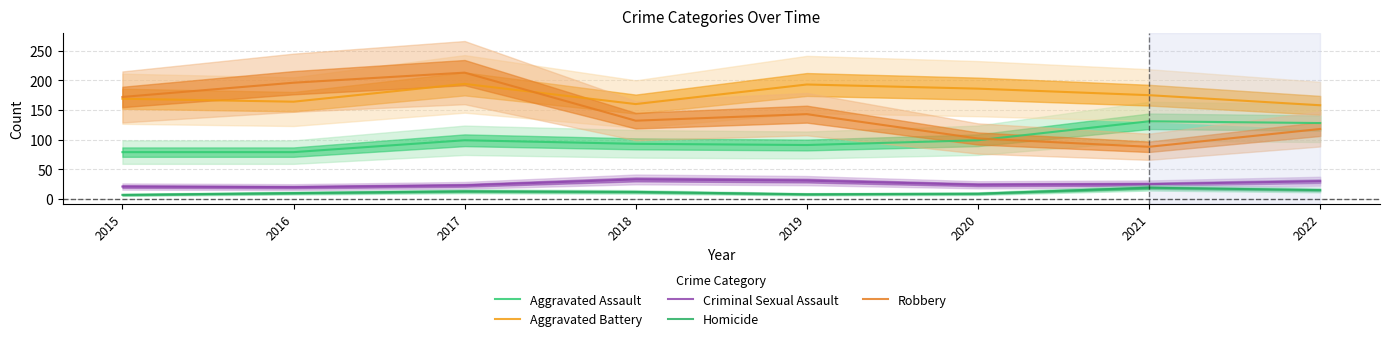

What is the smallest value displayed?

7